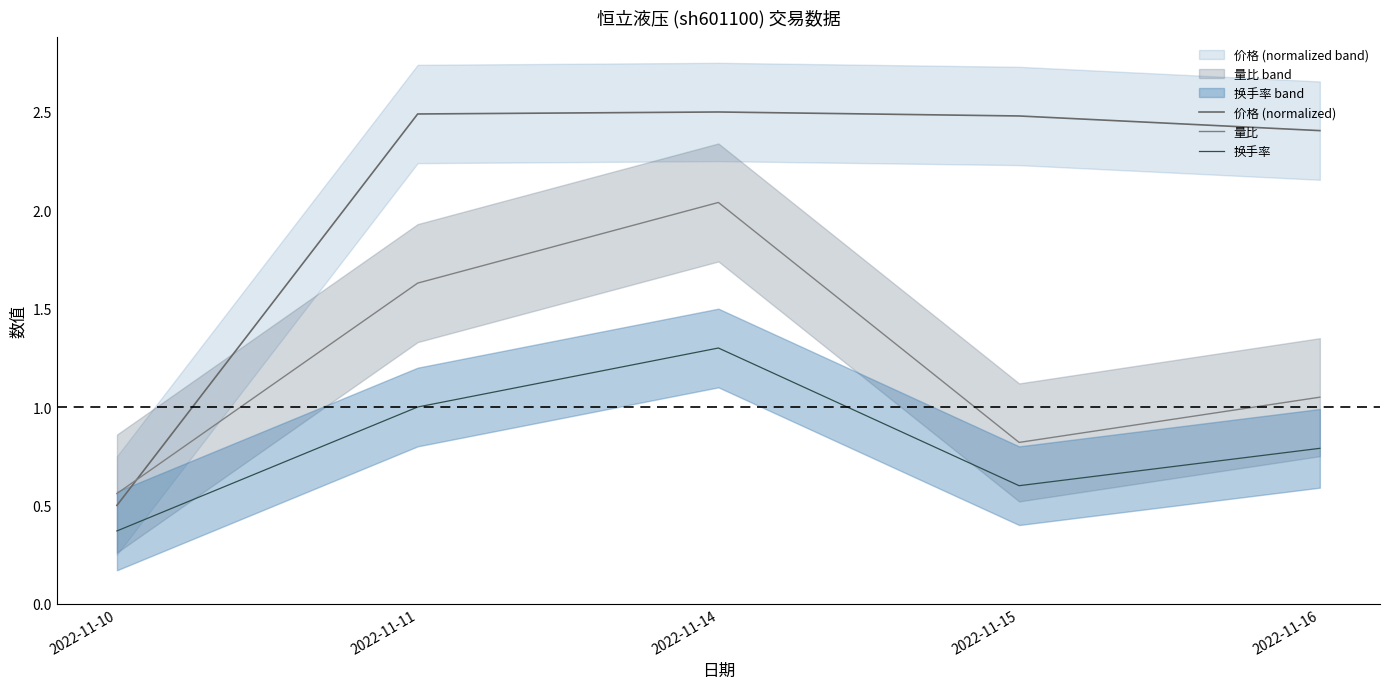

At which label is 量比 closest to 1?

2022-11-16